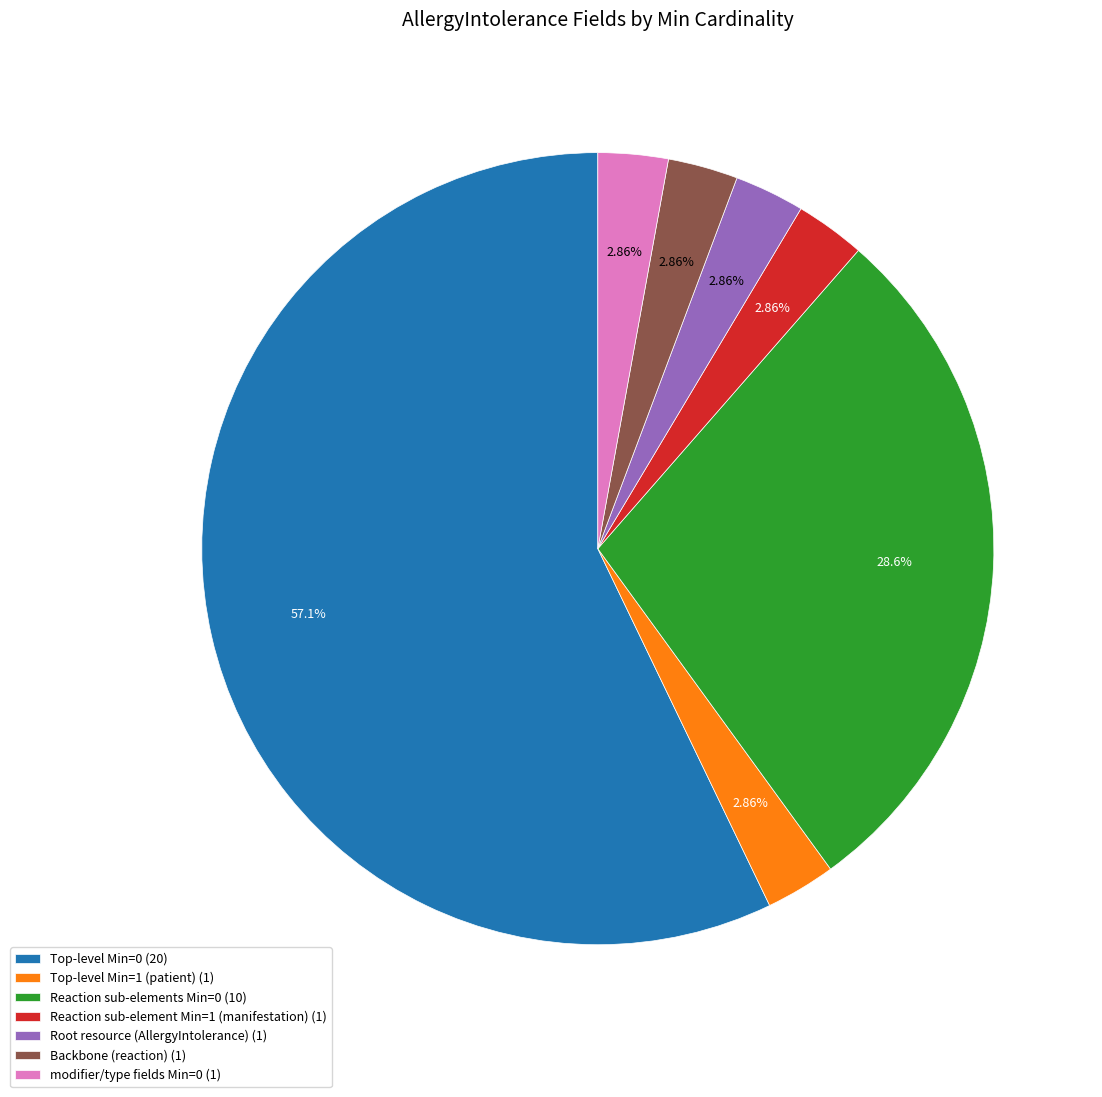

Does any single category account for the majority?

Yes